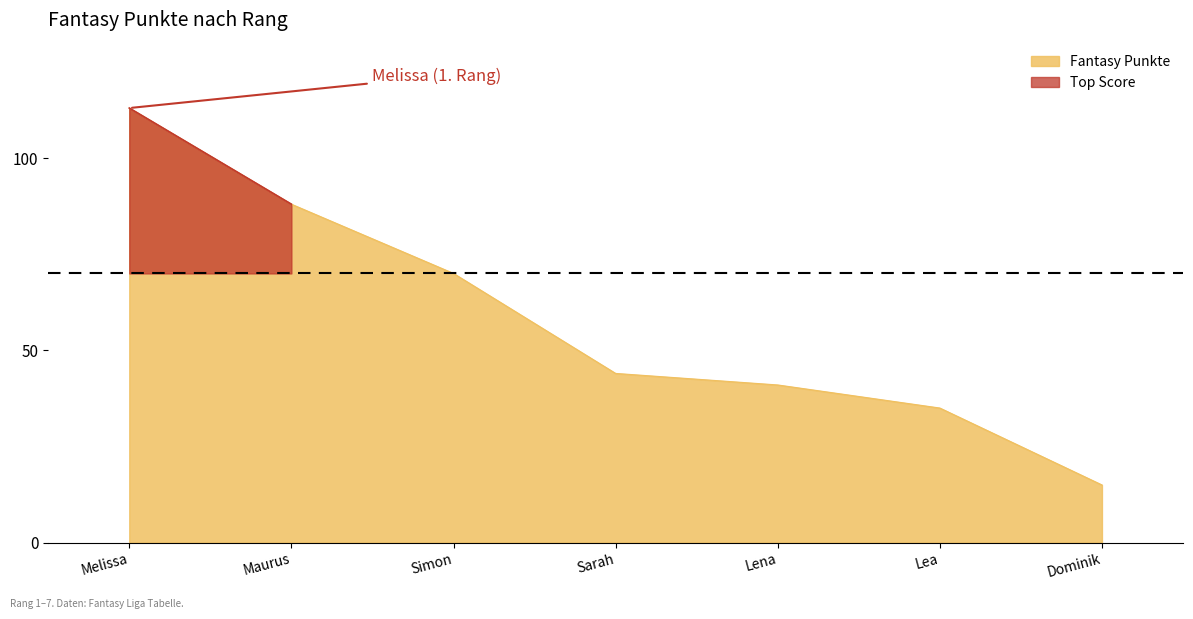

Is it true that the value at Lea is 11?

False